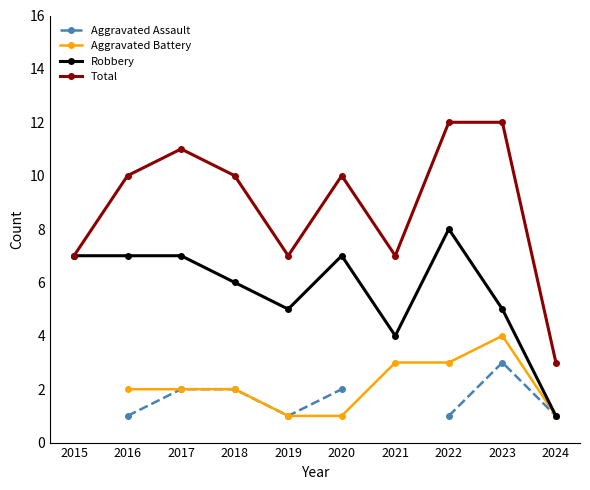

The value of Aggravated Assault at 2017 is 0.6. True or false?

False